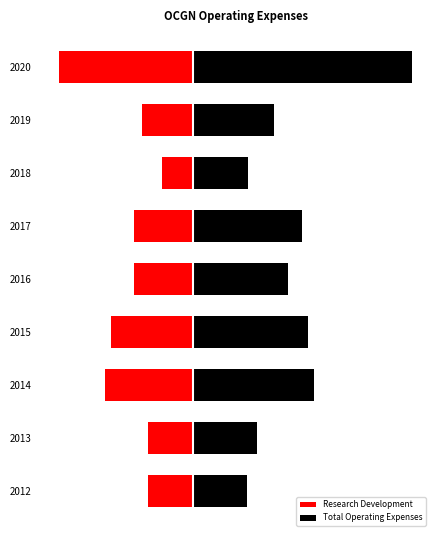

How many data points in Research Development are less than -15600?

3